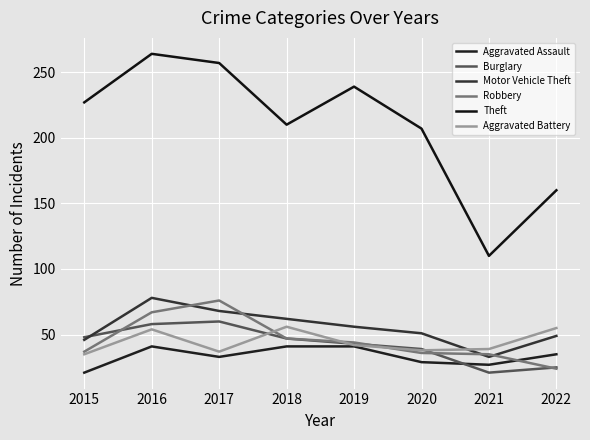

What is the average value of the Burglary series?

43